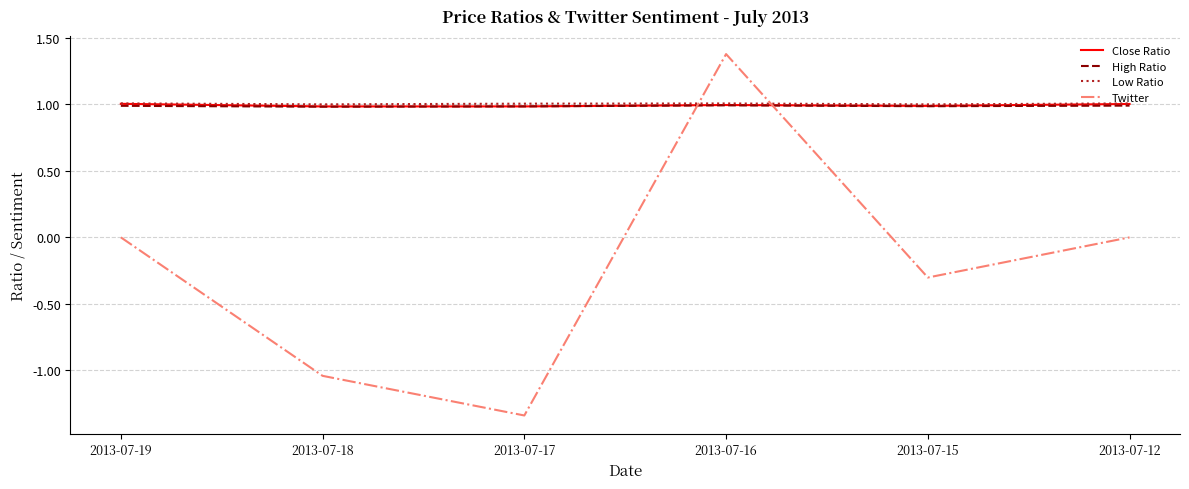

At which category does Twitter reach its first local peak?

2013-07-16